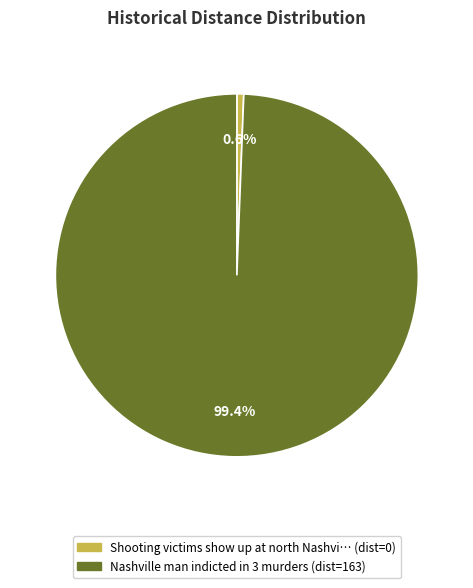

Is there any slice that represents more than half of the pie?

Yes